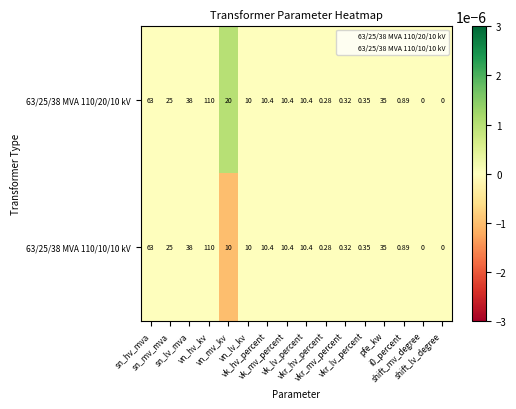

How many data points in 63/25/38 MVA 110/20/10 kV are less than 10?

6